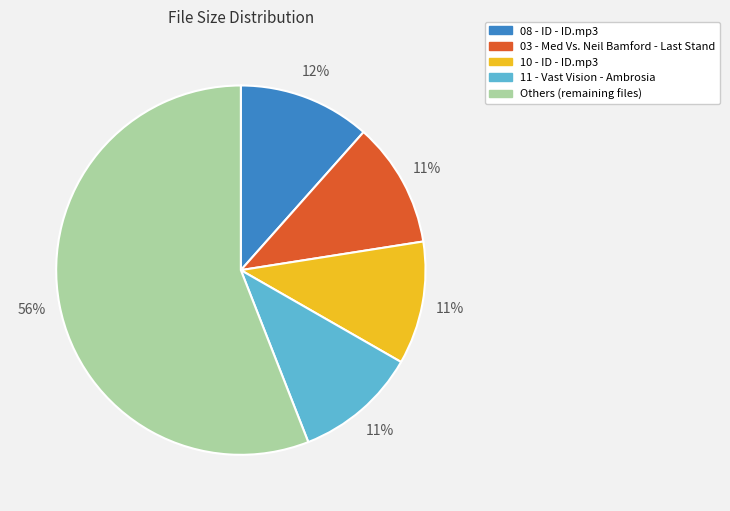

Is there a majority slice in this chart?

Yes